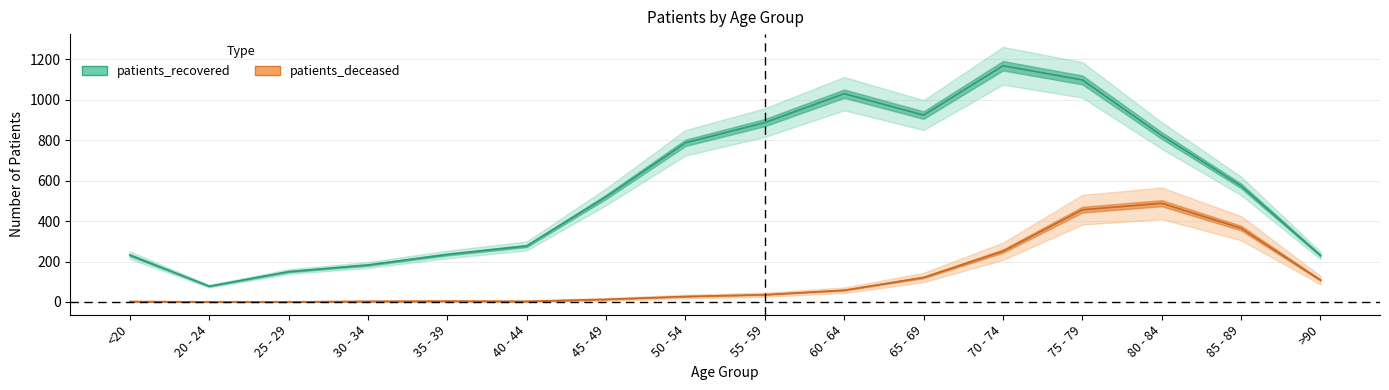

What is the lowest value of the patients_recovered series?

78